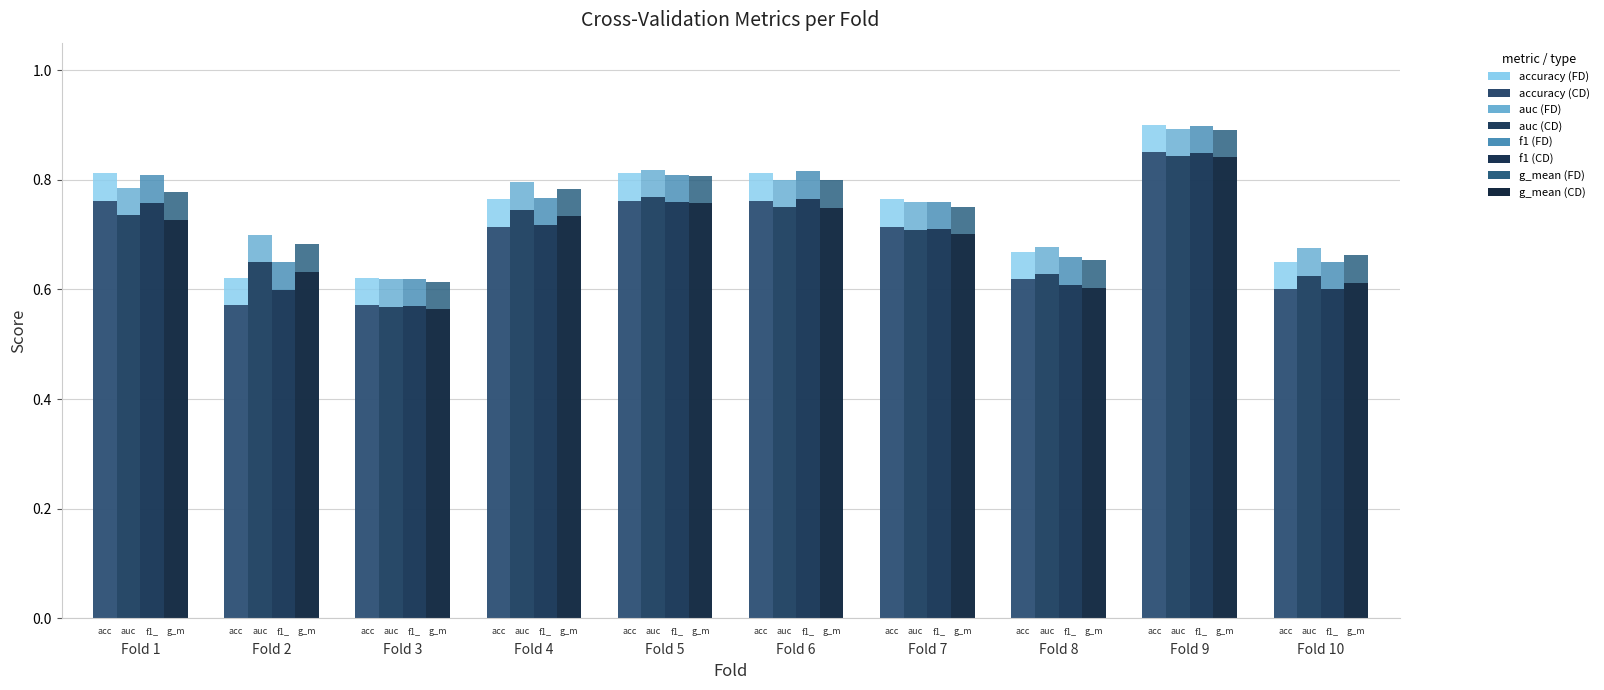

What is the minimum value shown in the chart?

0.6